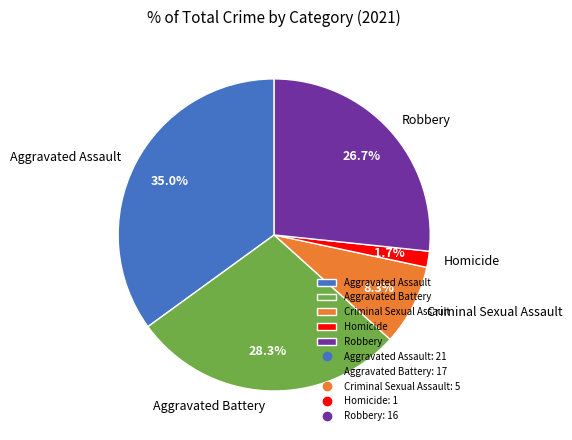

Does Criminal Sexual Assault represent more than half of the total?

No